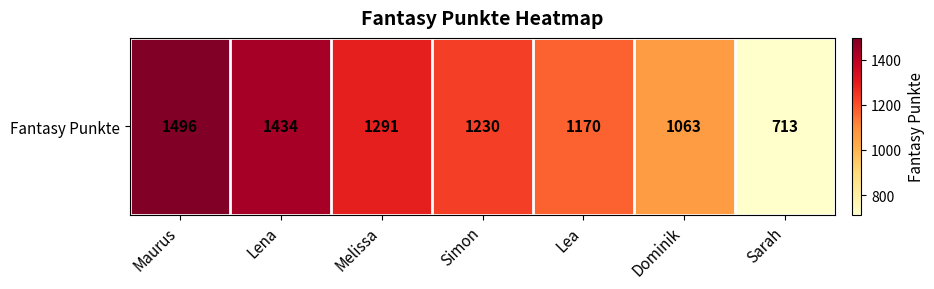

At which label is the value closest to 1104?

Dominik